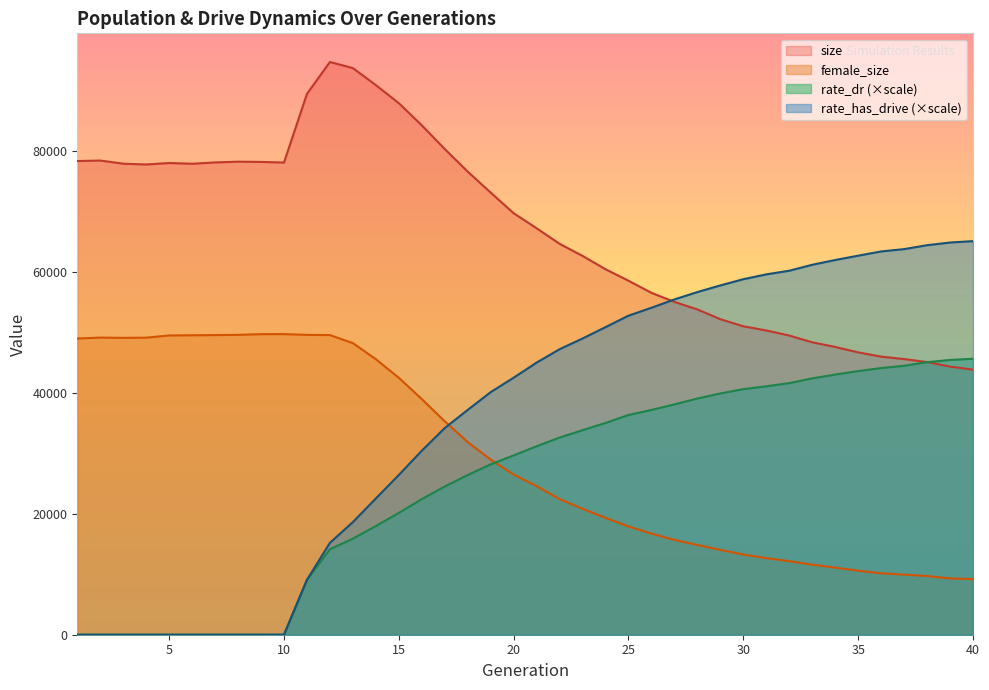

Which series has the largest total across all categories?

size